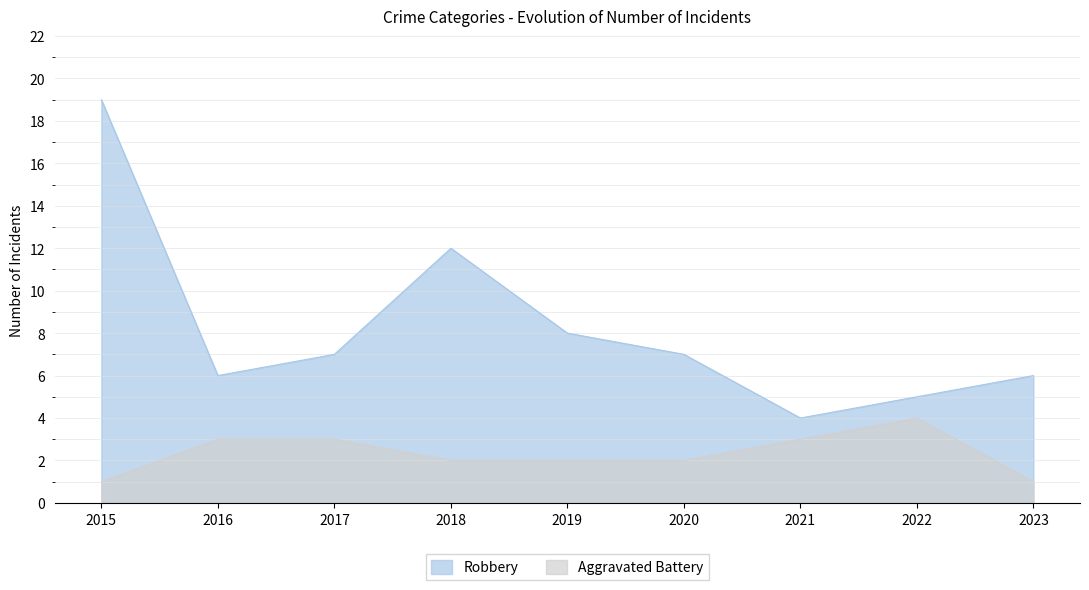

At which category is the sum across all series the highest?

2015